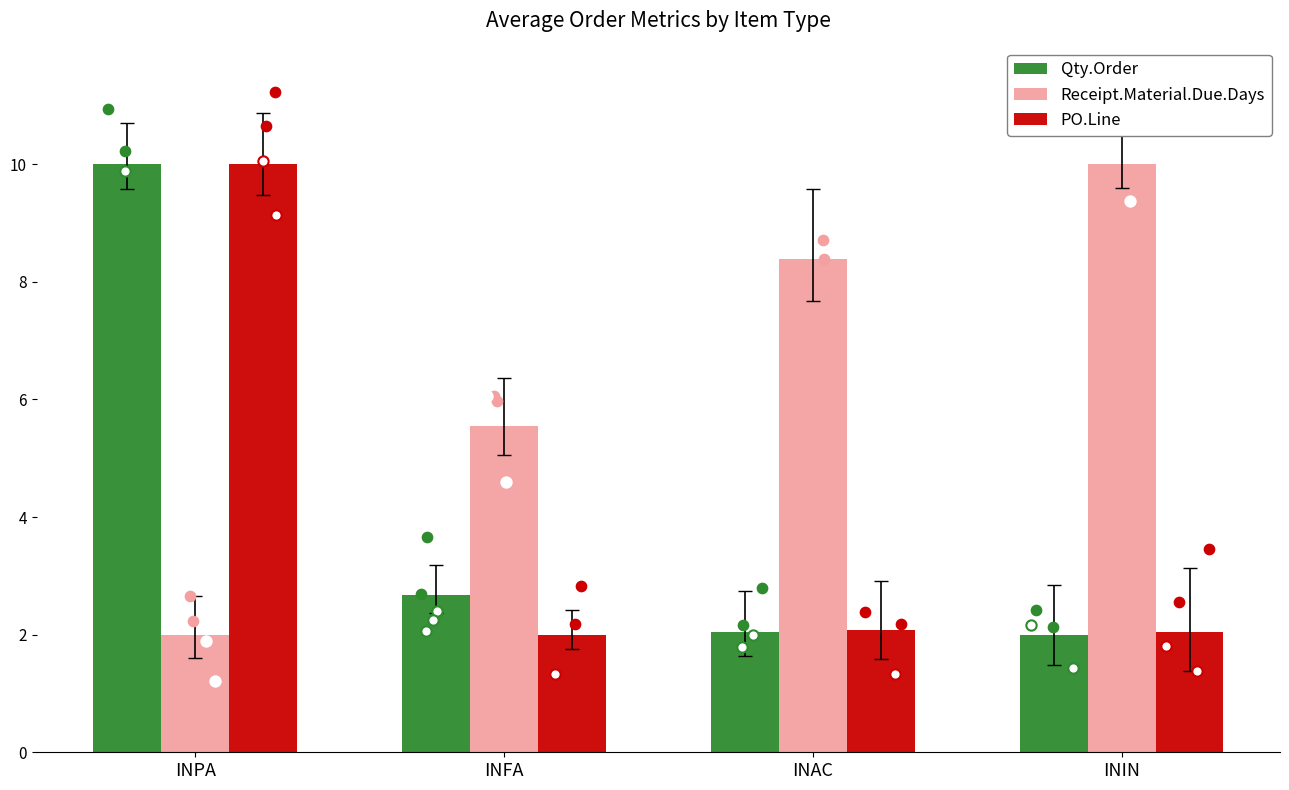

At how many categories does at least one series exceed 9?

2